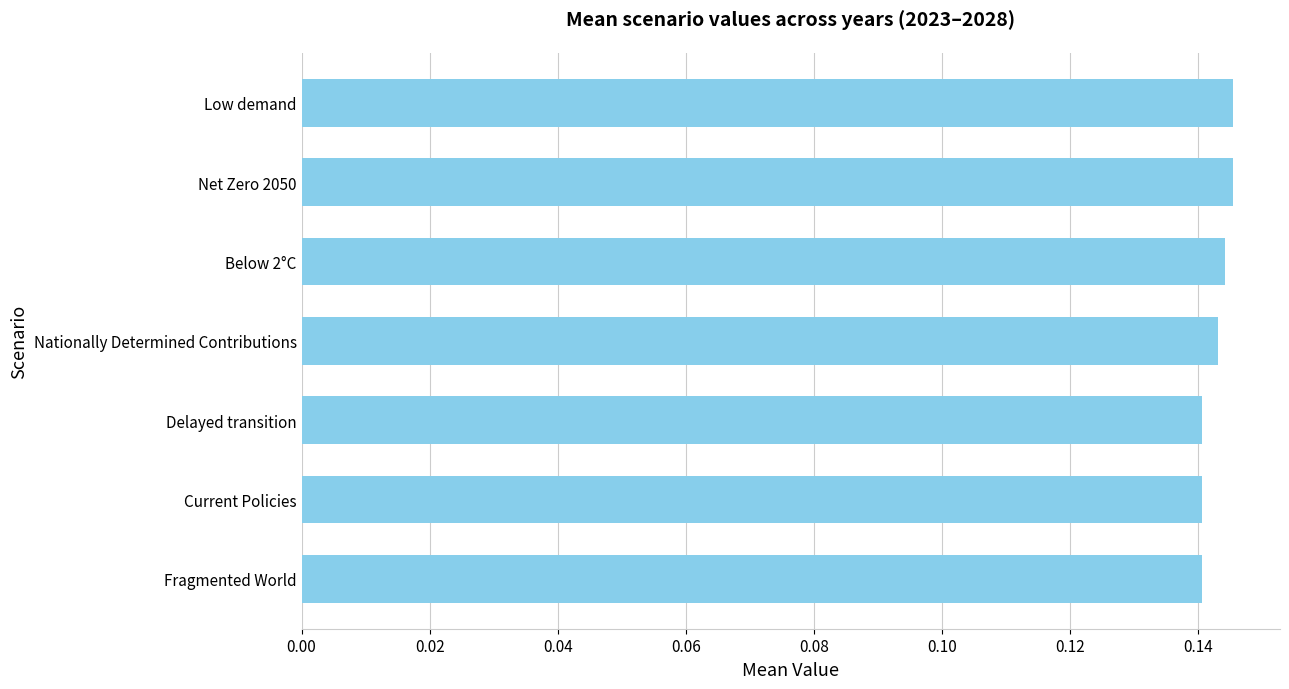

How many values are between 0 and 1?

7